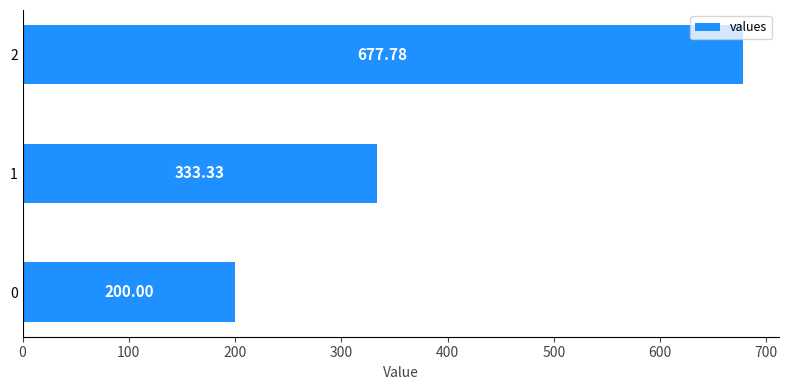

What is the difference between the maximum and second lowest values?

344.4